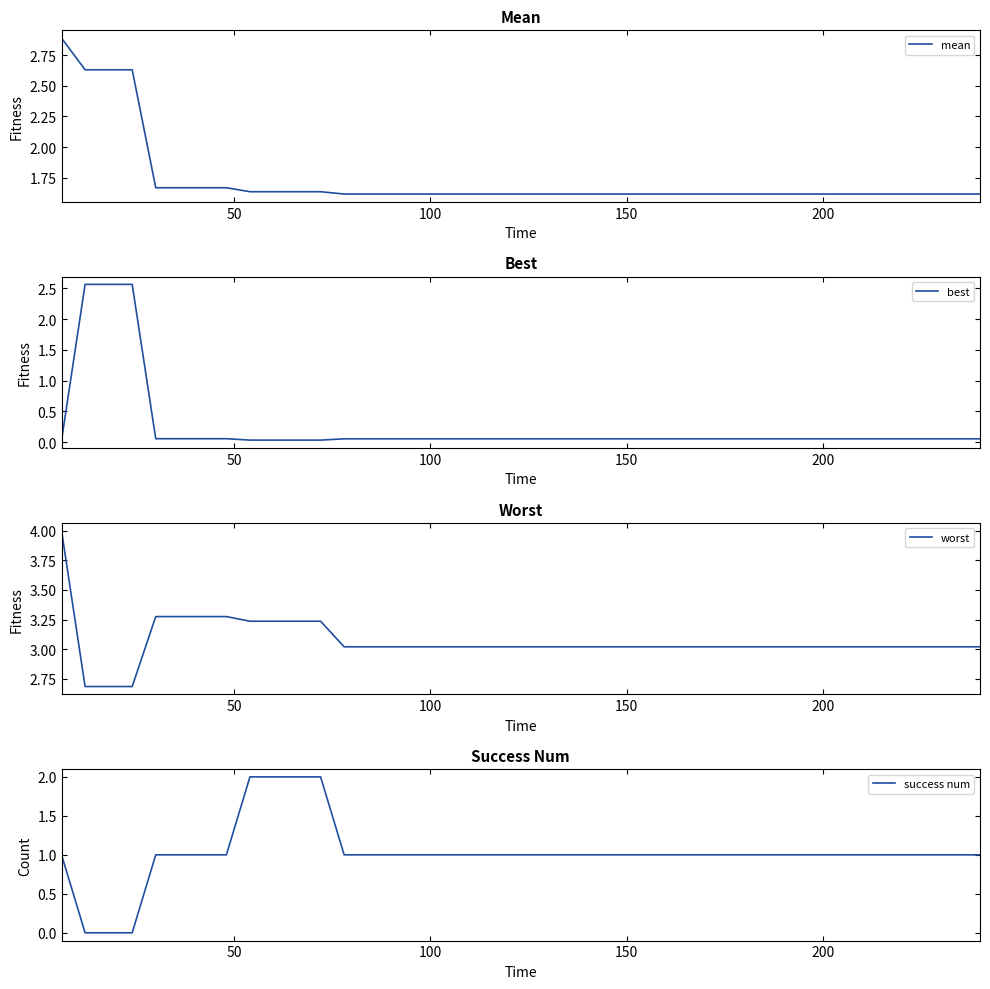

What are all the series names shown in the legend?

mean, best, worst, success num